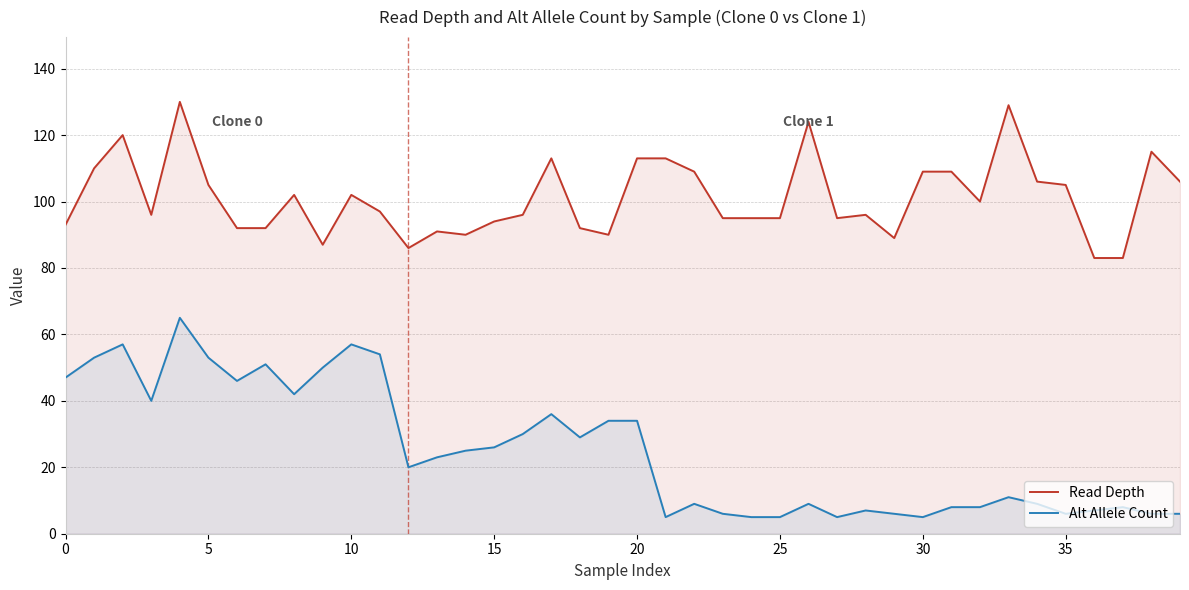

Count the number of categories in the chart.

40